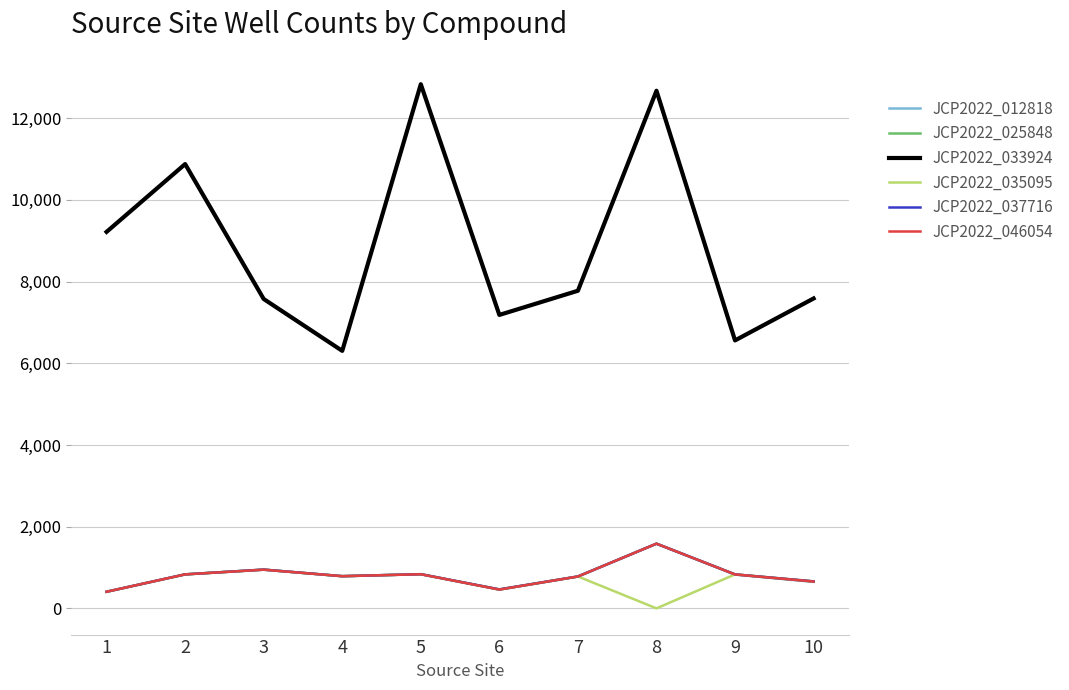

At which category is the sum across all series the highest?

8